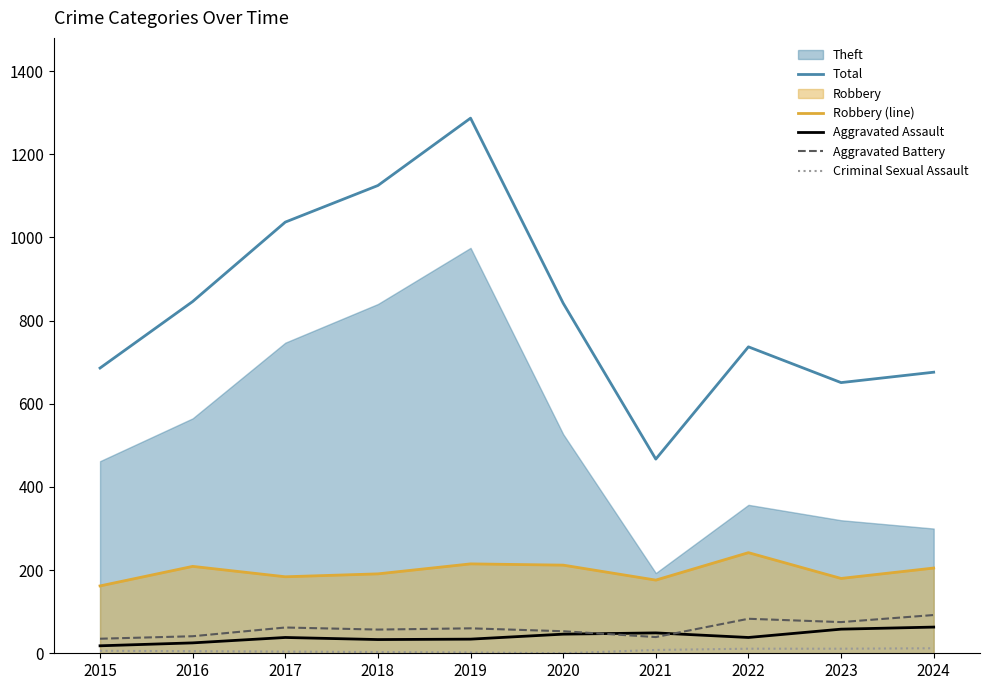

What is the lowest value of the Robbery (line) series?

162